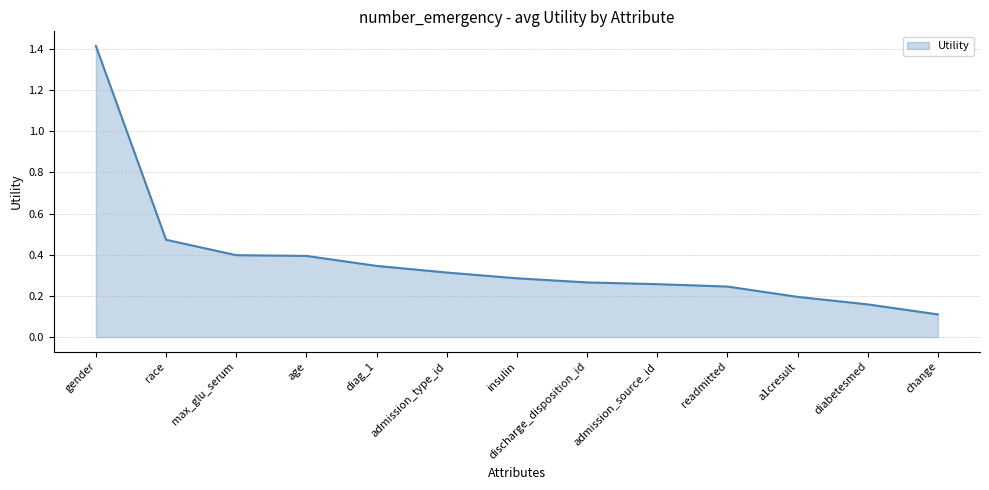

What is the difference between the maximum and minimum values?

1.3